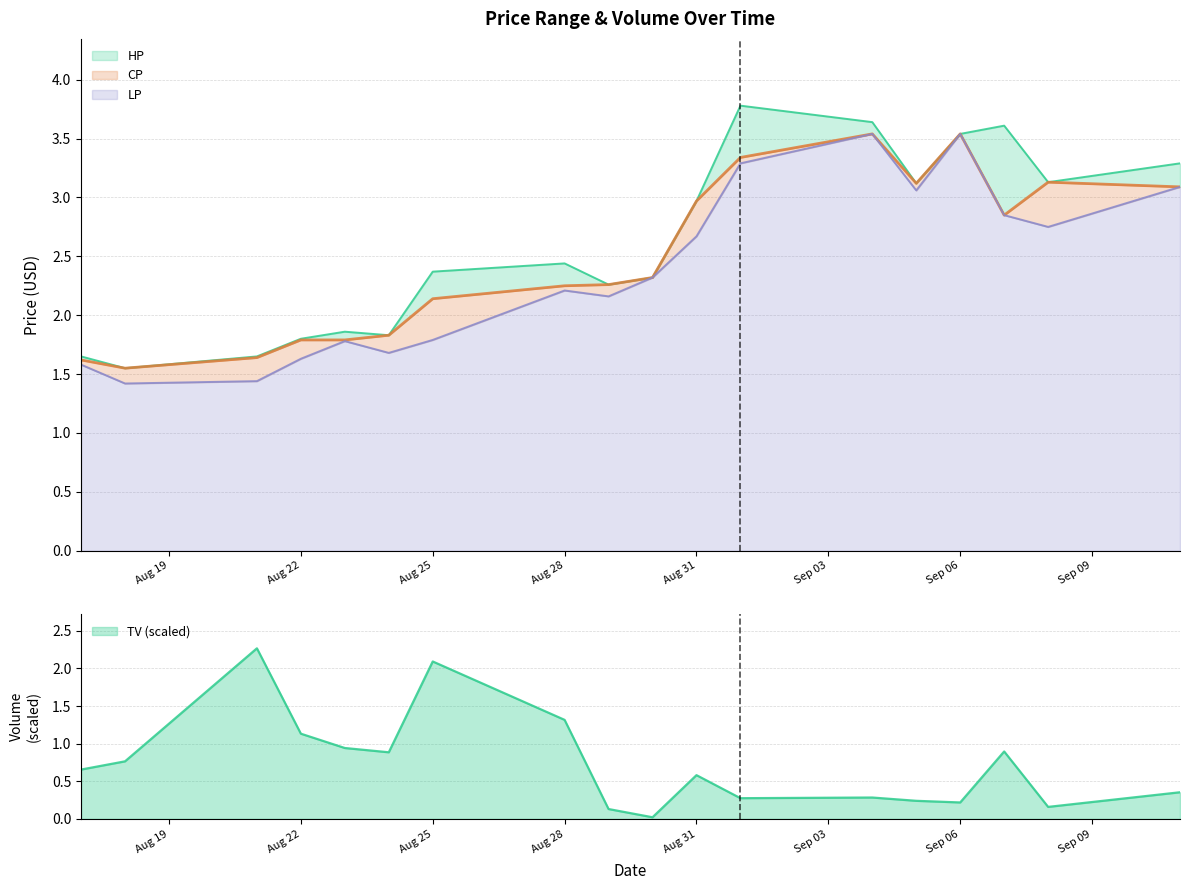

Rank the series by their average value, from highest to lowest.

HP, CP, LP